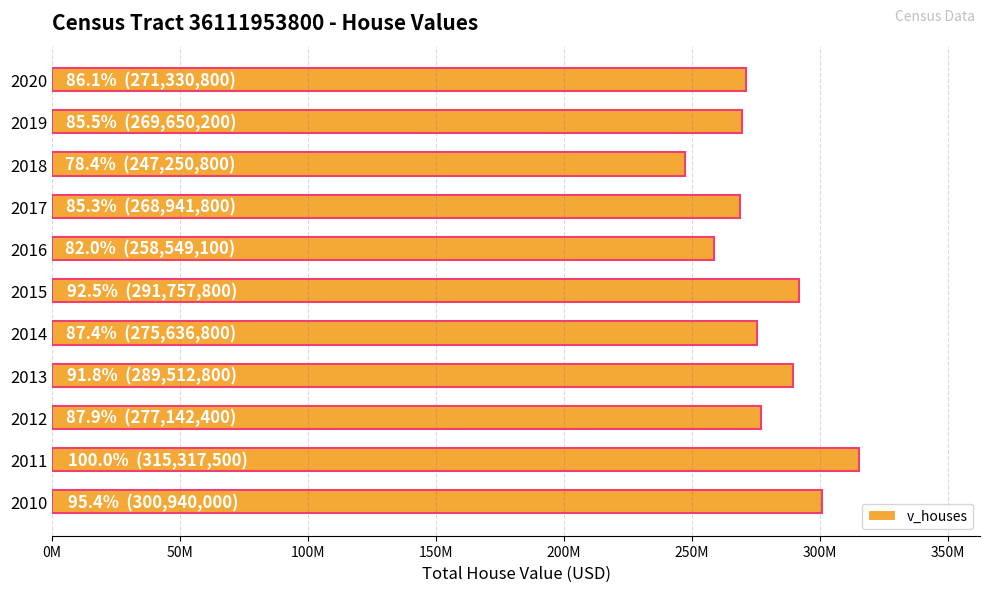

How many data points are less than 275636800?

5